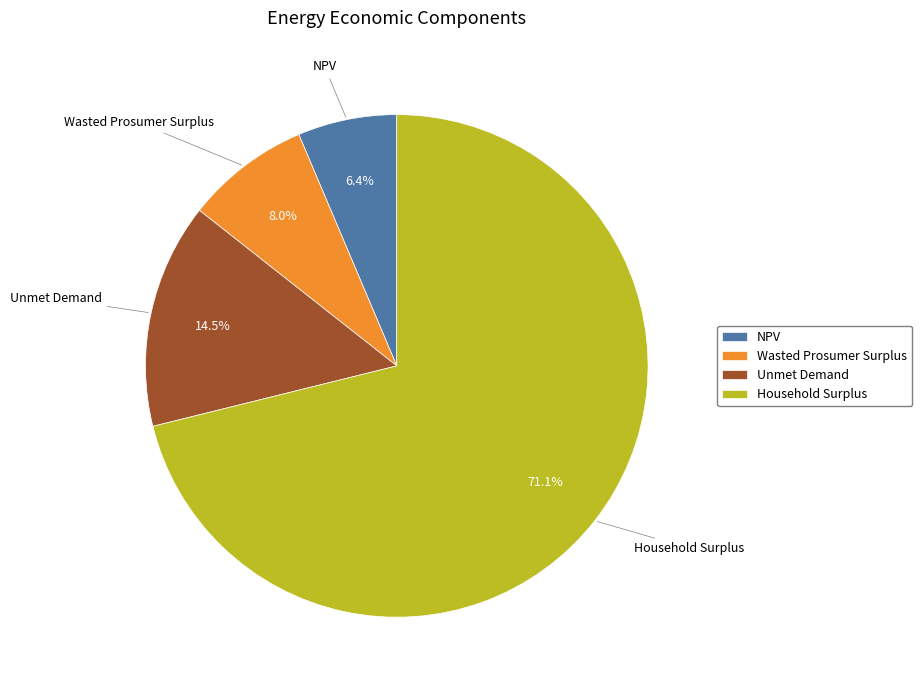

Rank the categories by value from highest to lowest.

Household Surplus, Unmet Demand, Wasted Prosumer Surplus, NPV